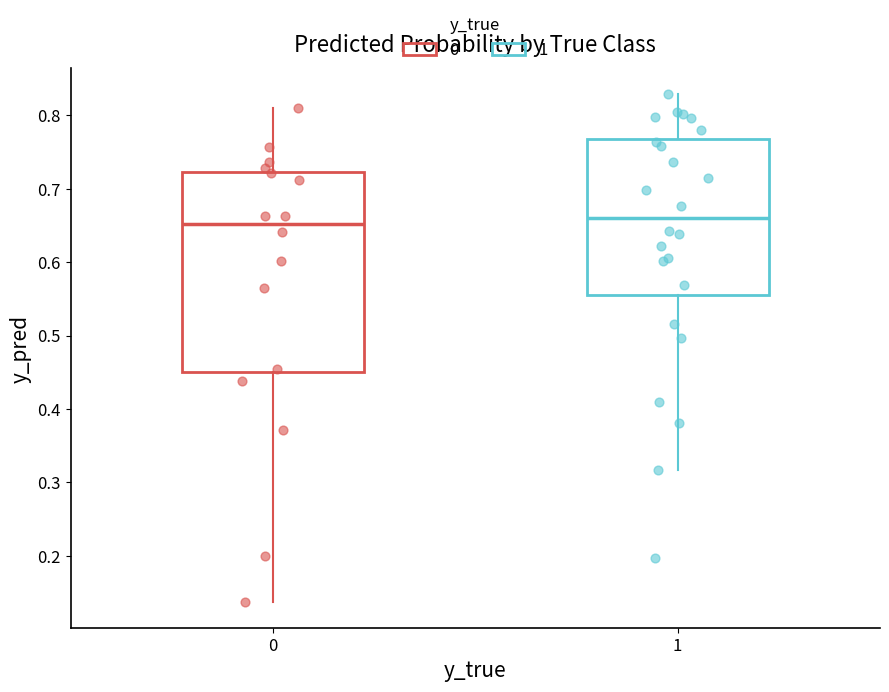

Reading left to right, transcribe this box plot: for each box, give where its median line is, the range the box spans, and where its two whiskers end, as read against the y-axis. The values are not printed on the chart, so give them approximately, as read against the axis.

0: median 0.65, box 0.45 to 0.72, whiskers 0.14 to 0.81
1: median 0.66, box 0.56 to 0.77, whiskers 0.32 to 0.83